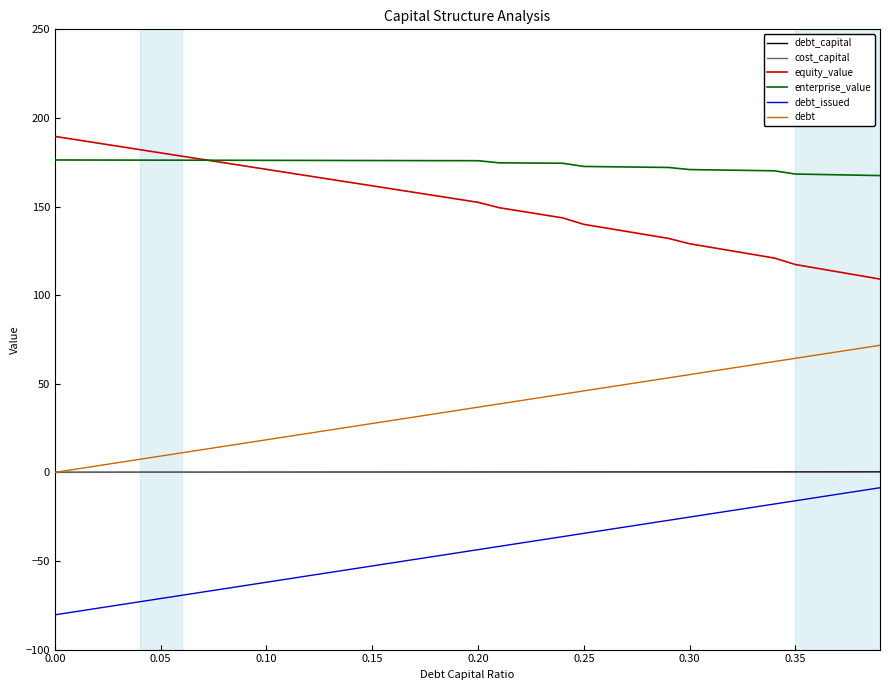

Which series has the largest total across all categories?

enterprise_value